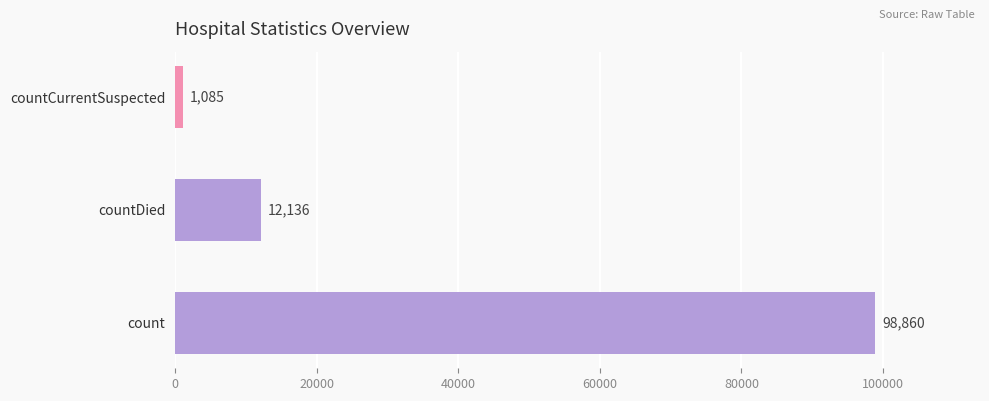

List the labels in order of value, smallest first.

countCurrentSuspected, countDied, count